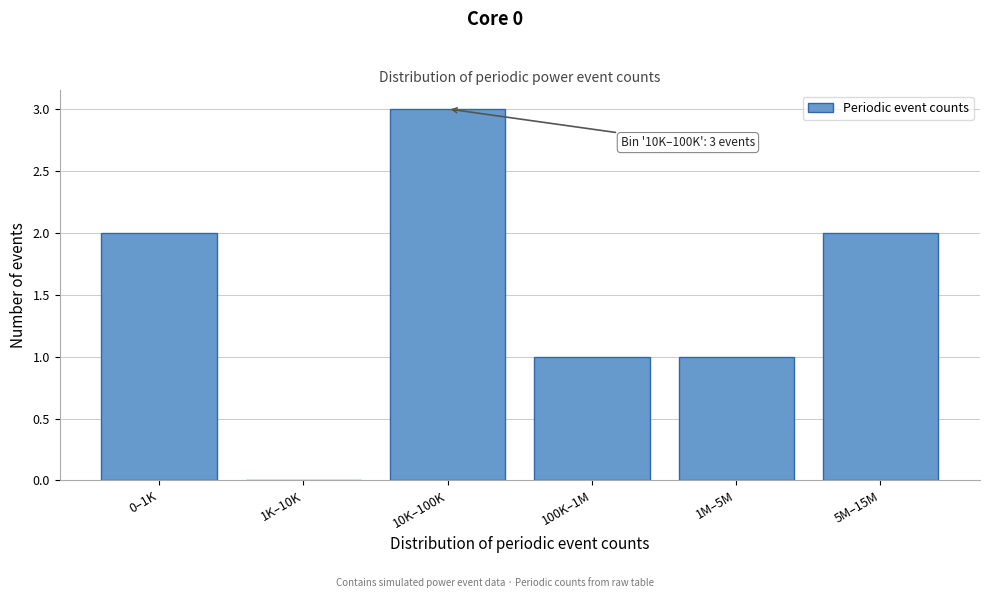

Reading right to left, list all the values displayed in this chart.

5M–15M=2	1M–5M=1	100K–1M=1	10K–100K=3	1K–10K=0	0–1K=2